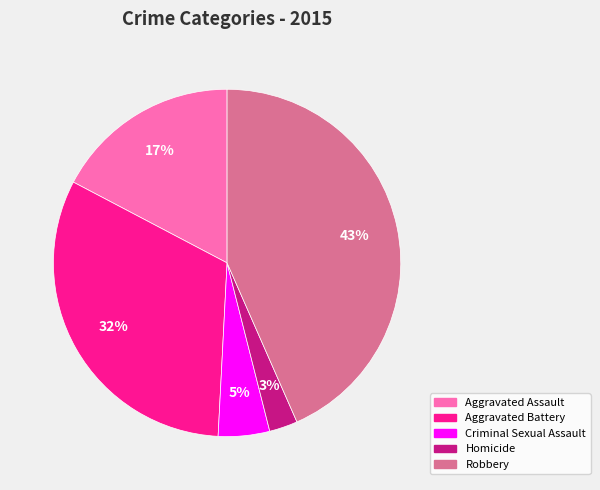

Is it true that Criminal Sexual Assault is 19% of the pie?

False